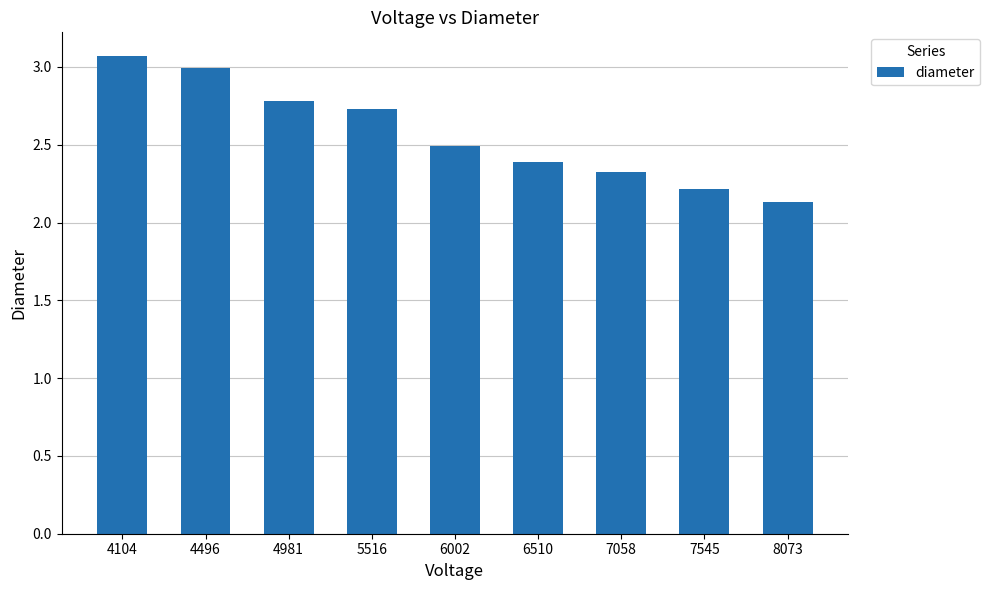

What is the value of the 2nd bar from the left?

3.0